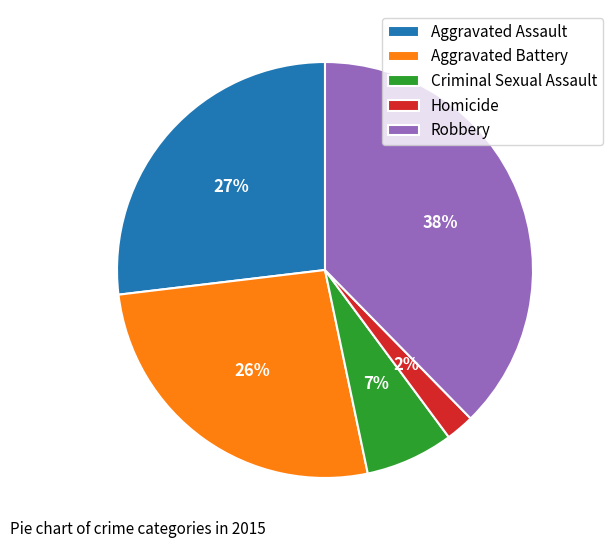

To the nearest percent, what percentage of the pie is Robbery?

38%